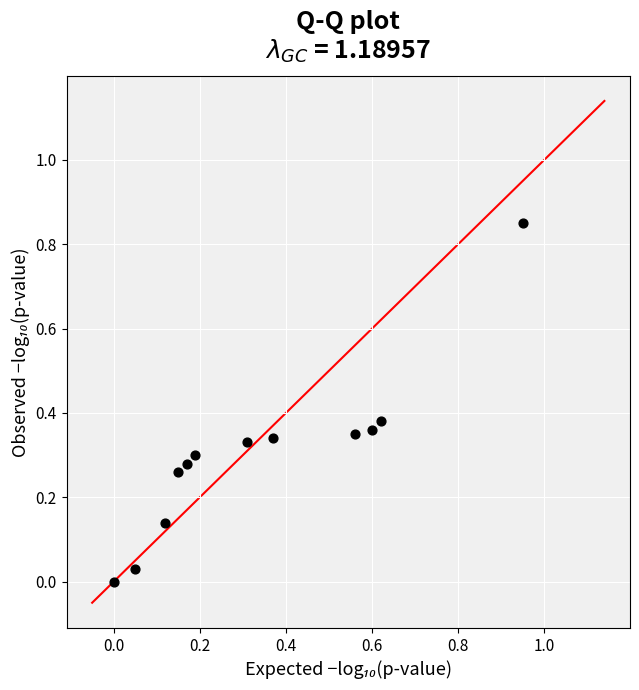

What is the range of X values (max minus min)?

0.9